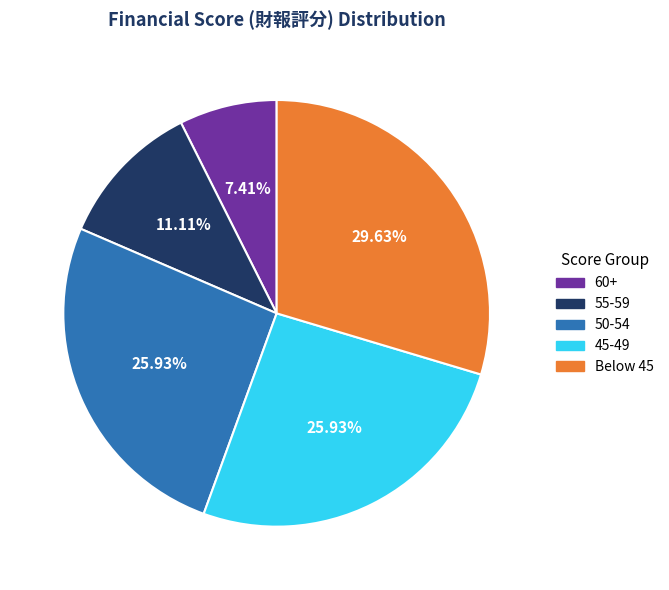

To the nearest percent, what is the difference between the largest and smallest slice percentages?

22%